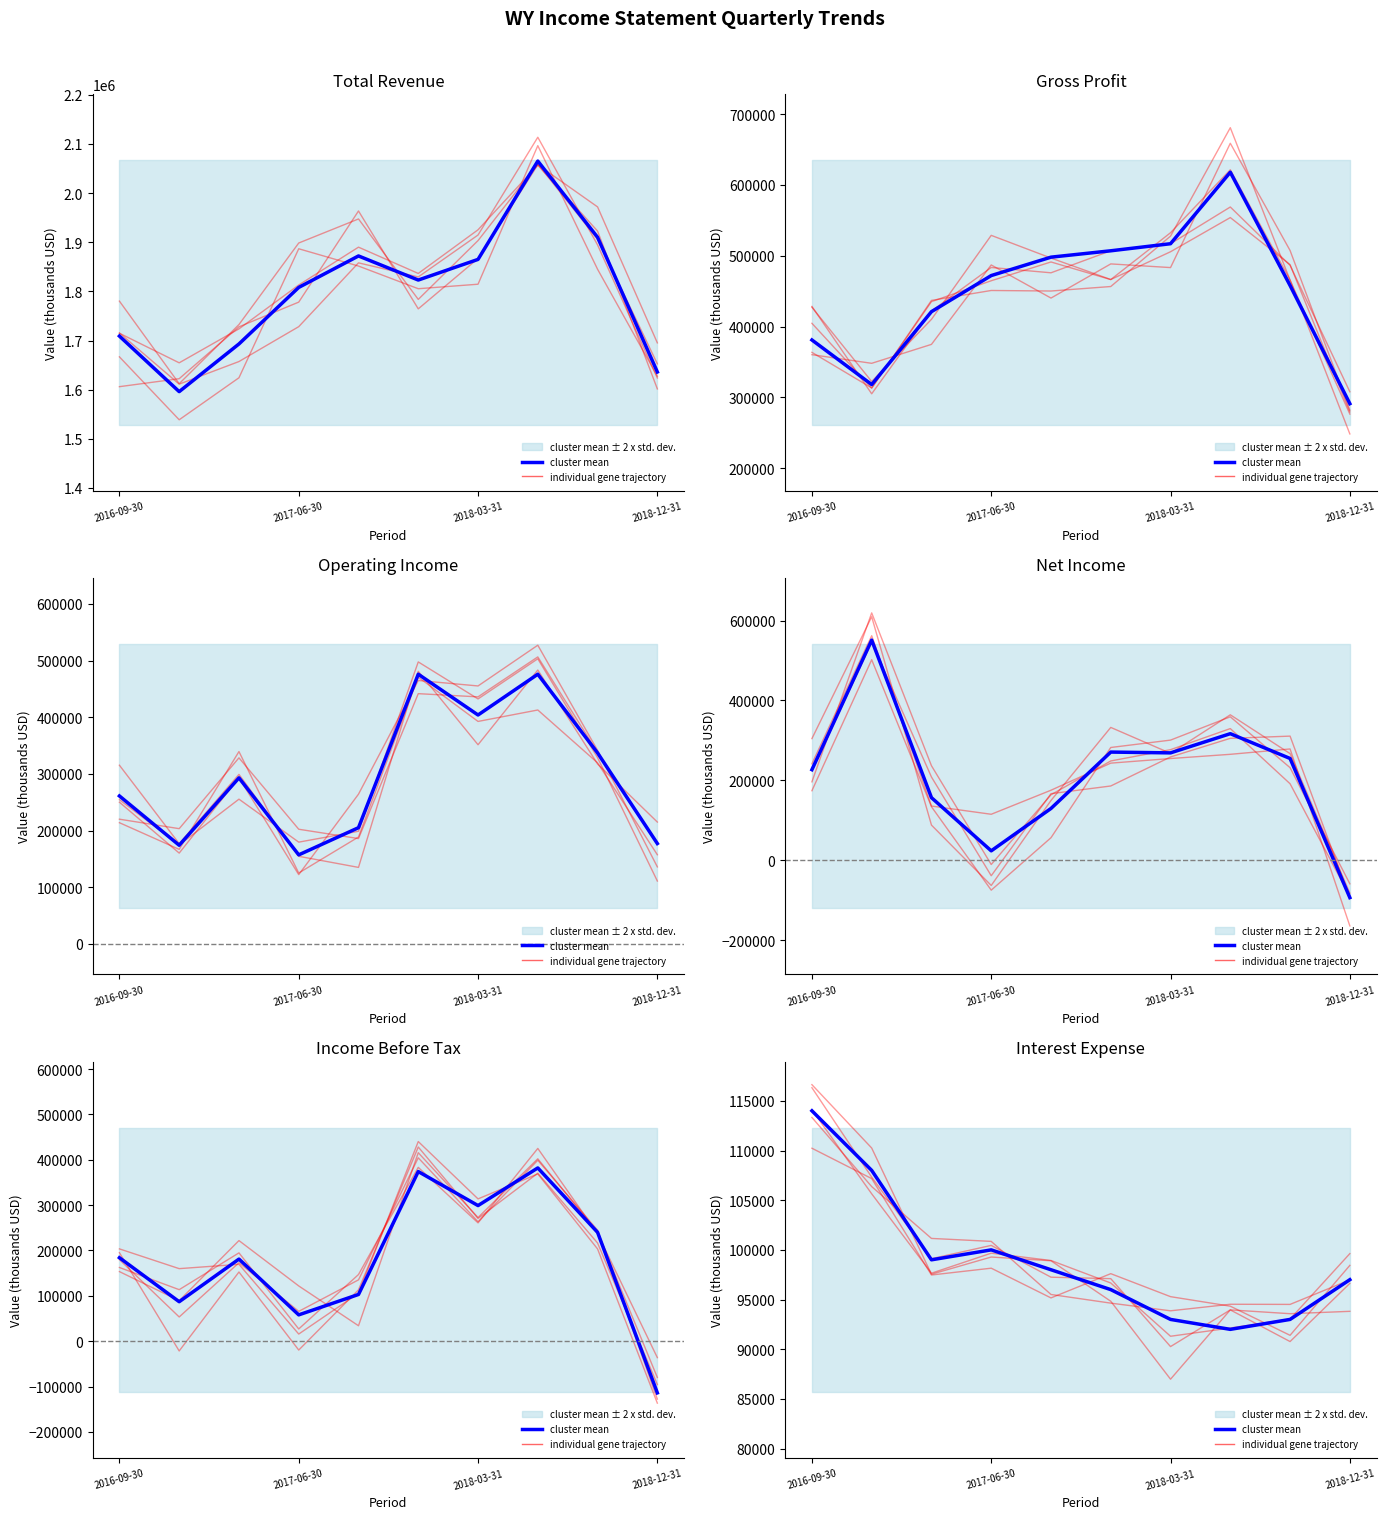

What is the difference between the maximum and minimum values in the individual gene trajectory series?

29646.5